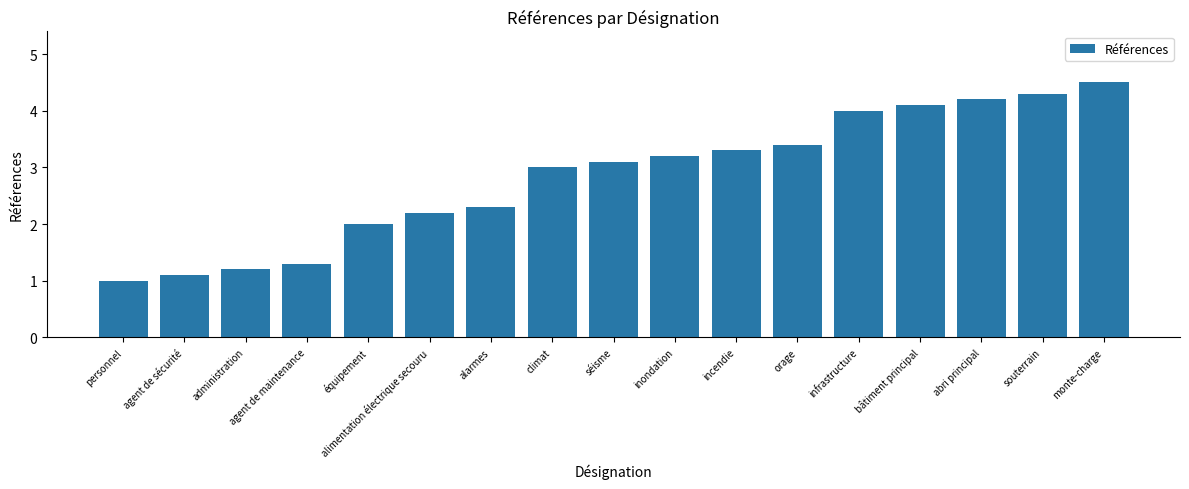

What position from the left is séisme?

9